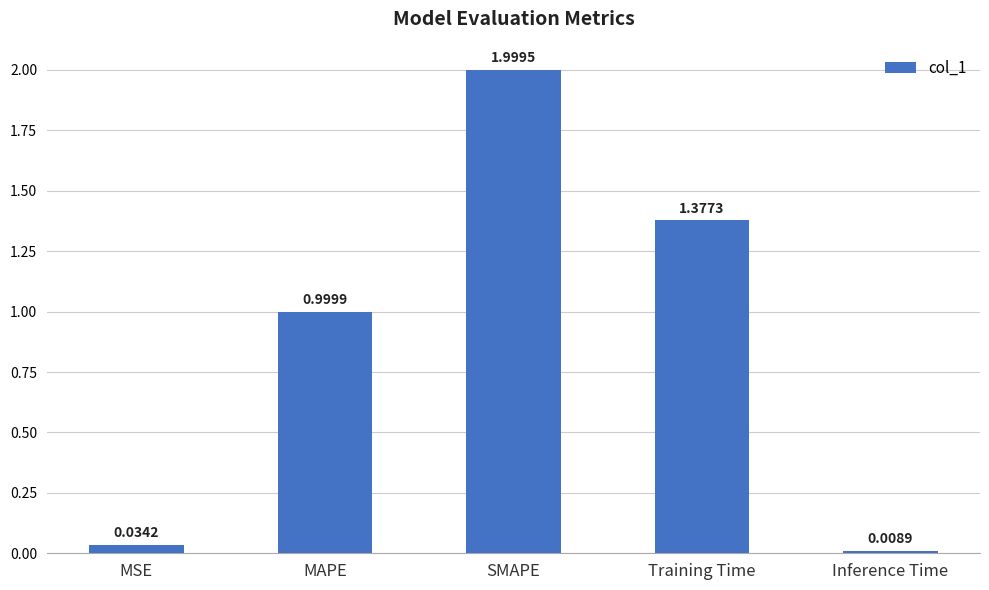

What is the difference between the maximum and minimum values?

2.0